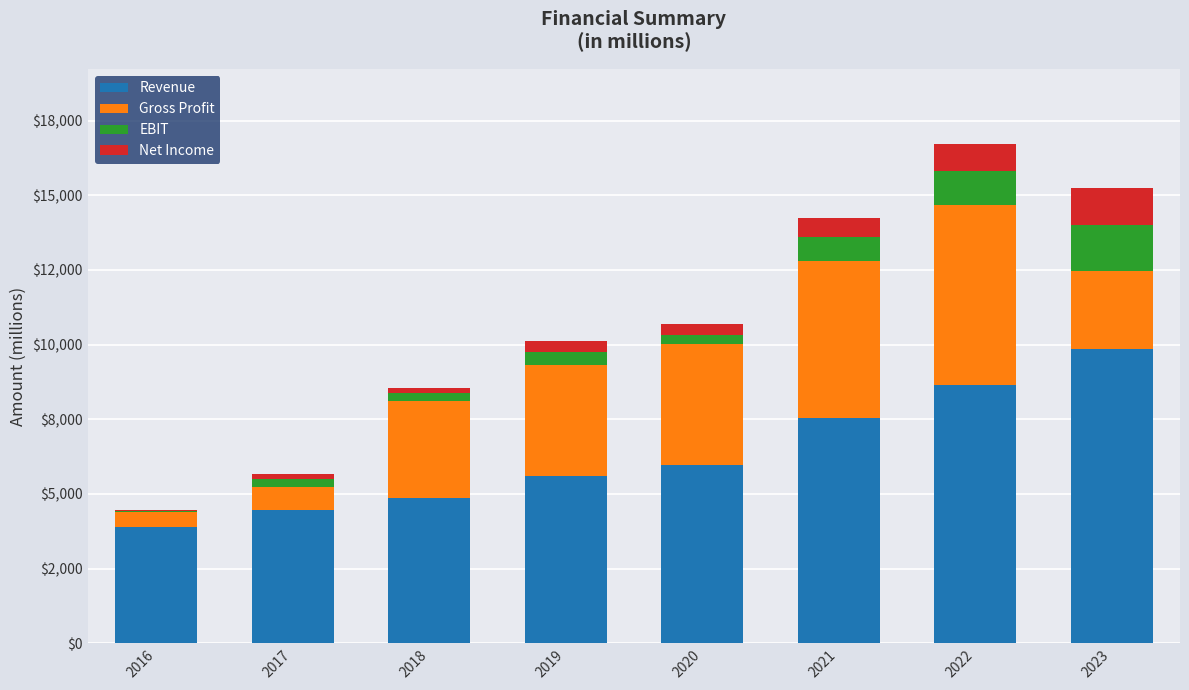

True or false: Gross Profit has a value of 6468.7 at 2020.

False